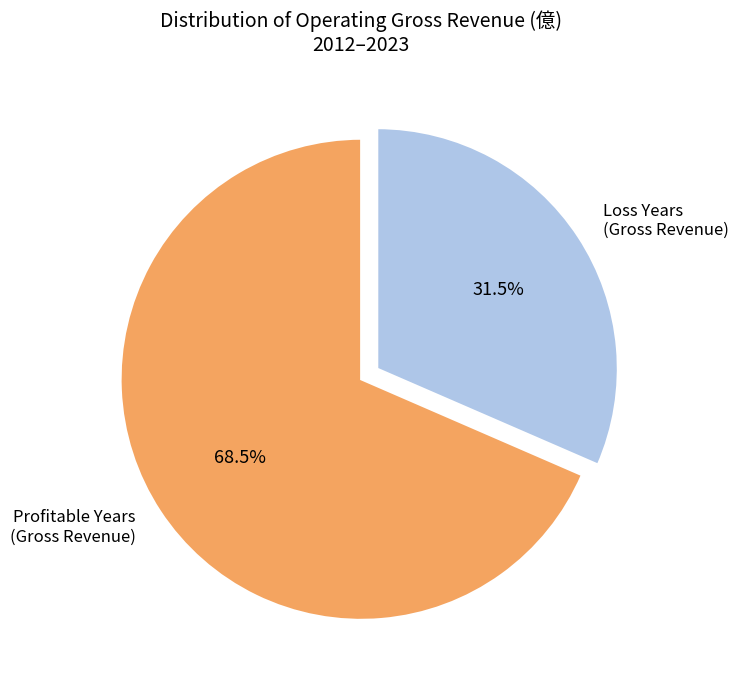

Is Loss Years (Gross Revenue) the majority of the pie?

No